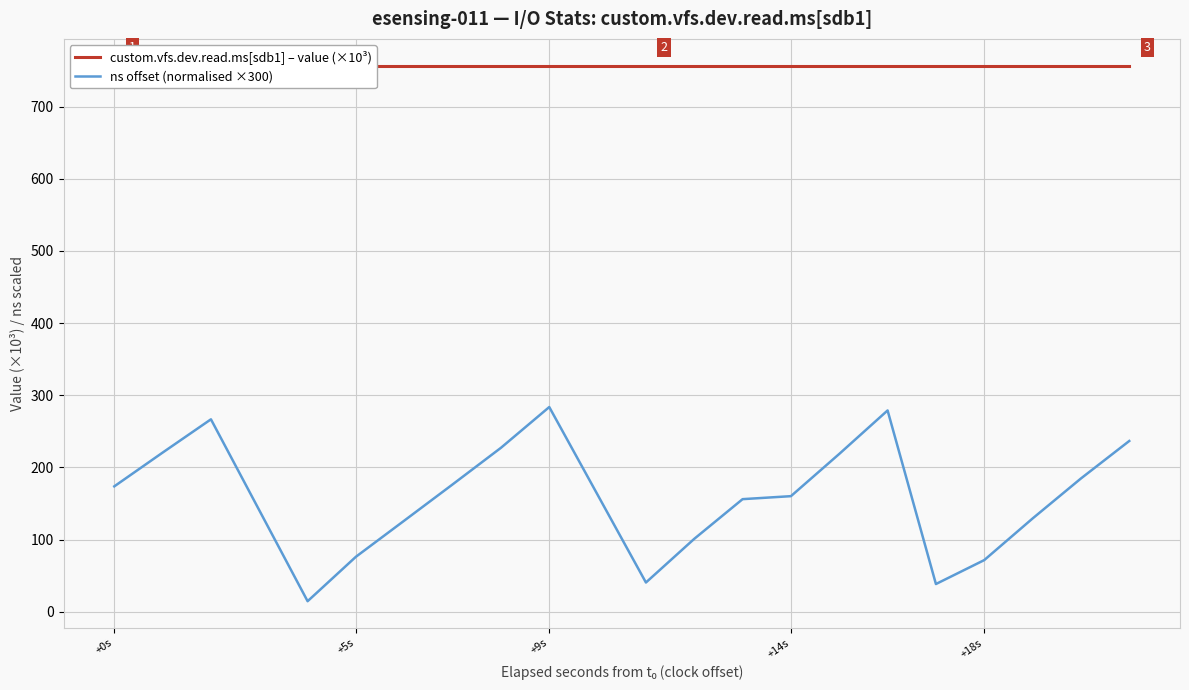

What is the highest value of the ns offset (normalised ×300) series?

283.6